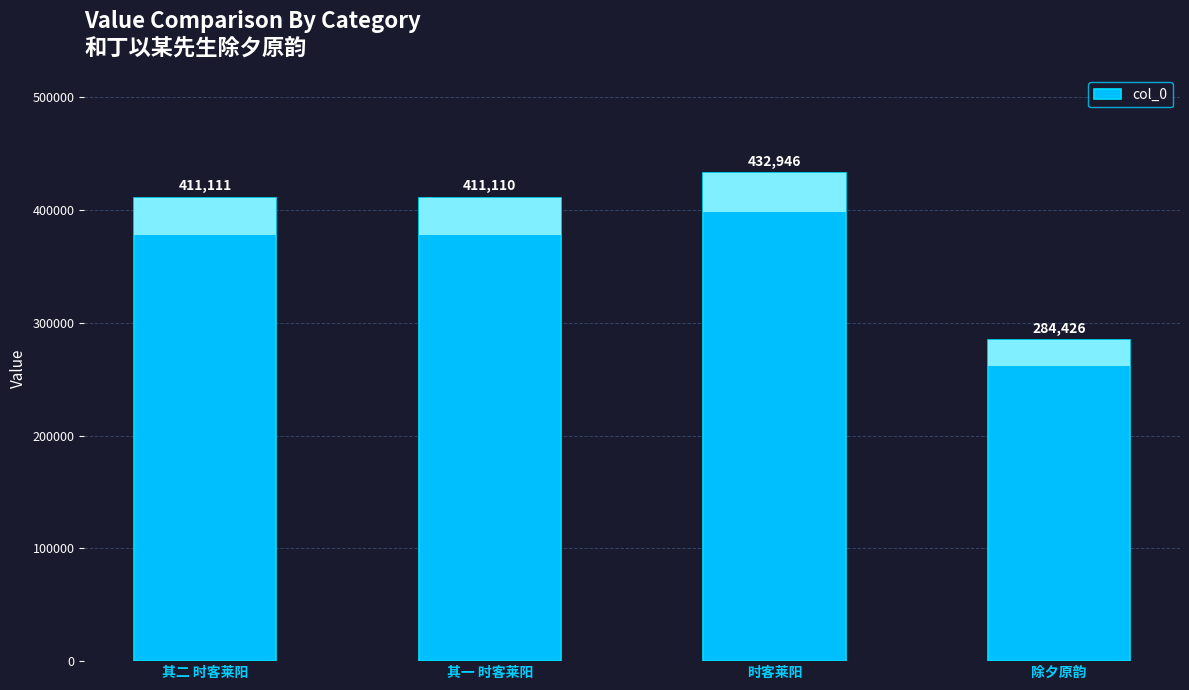

List the labels in order of value, largest first.

时客莱阳, 其二 时客莱阳, 其一 时客莱阳, 除夕原韵